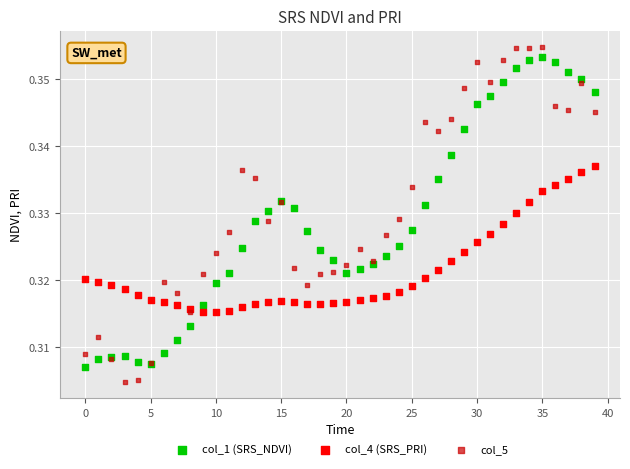

Which series reaches the maximum Y coordinate?

col_5